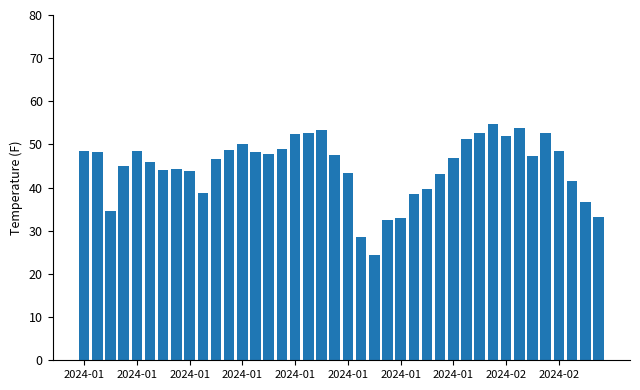

What is the greatest value displayed?

54.8